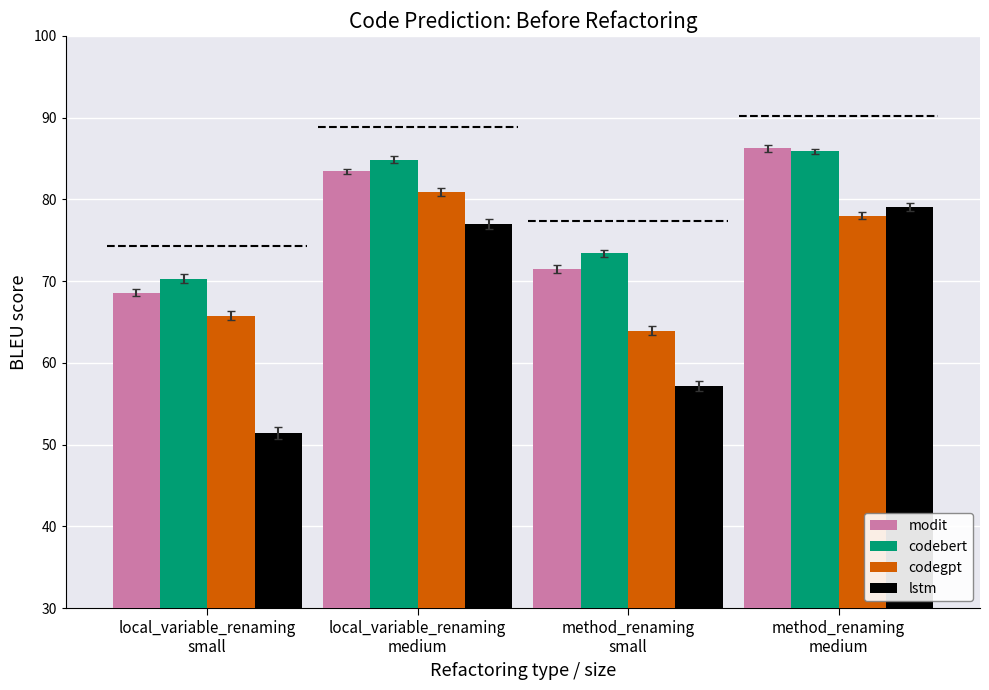

How many values in the lstm series are below 76?

2